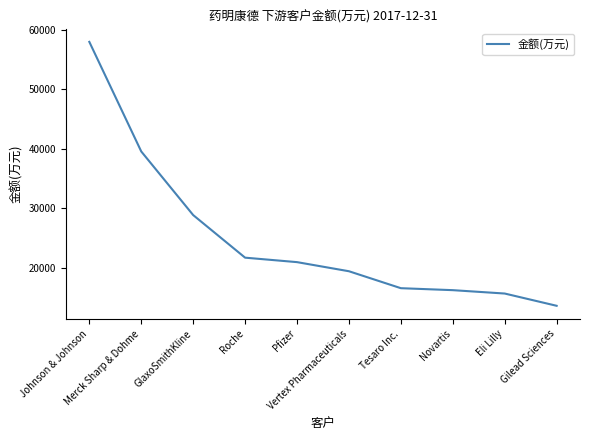

What is the greatest value displayed?

57924.4